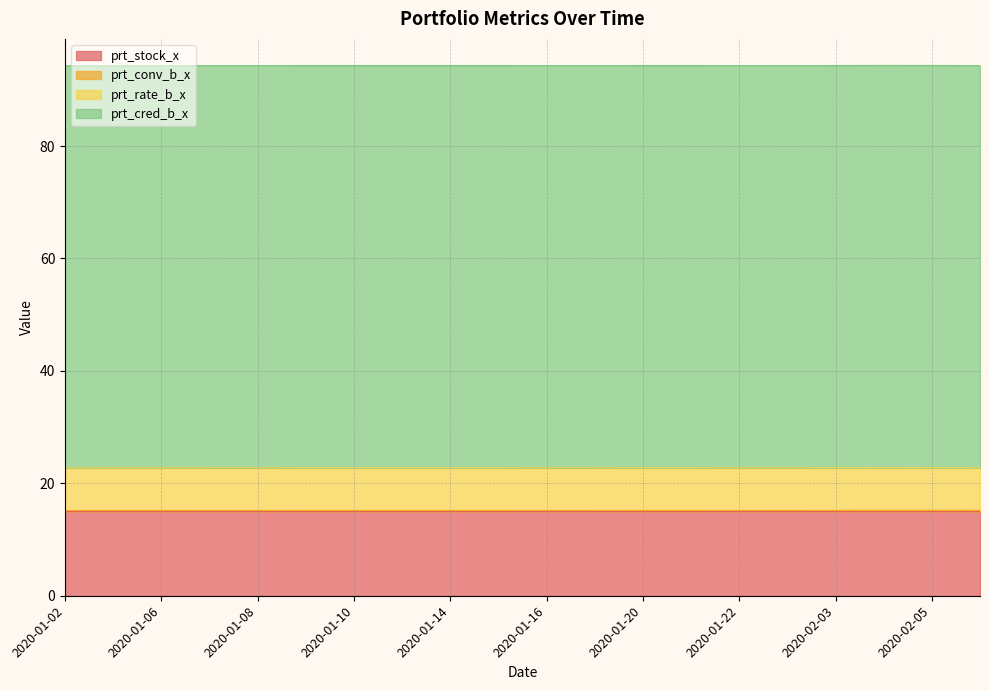

List the series in order of their peak value, lowest first.

prt_conv_b_x, prt_rate_b_x, prt_stock_x, prt_cred_b_x